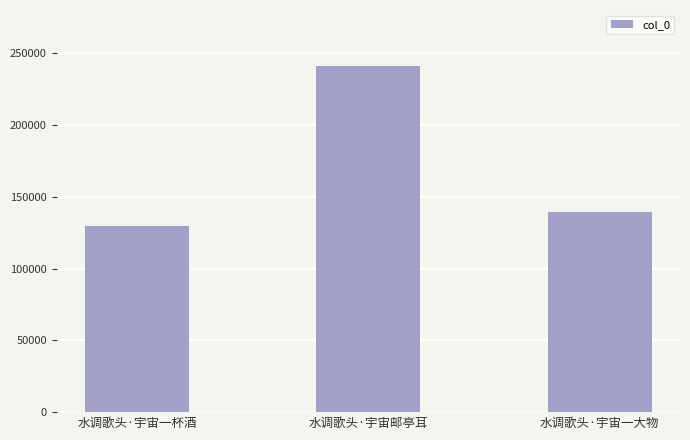

Does the chart contain stacked bars?

No